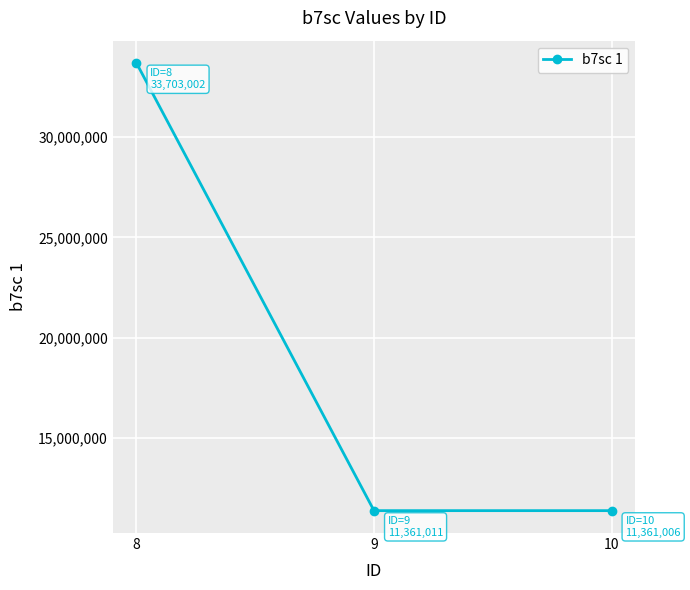

What is the sum of all values?

56425019